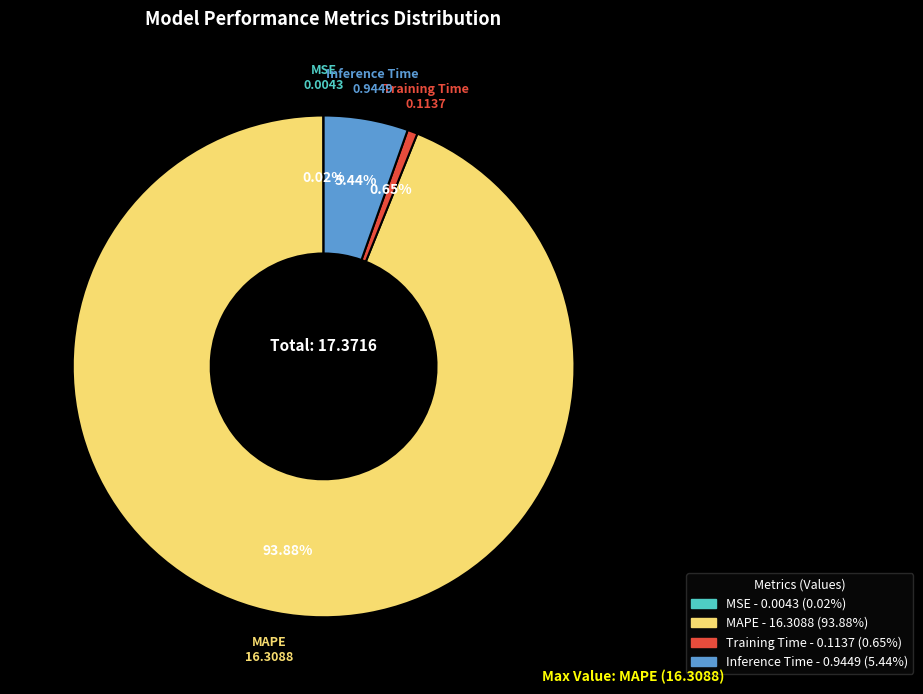

What portion of the pie excludes MAPE?

6.1%